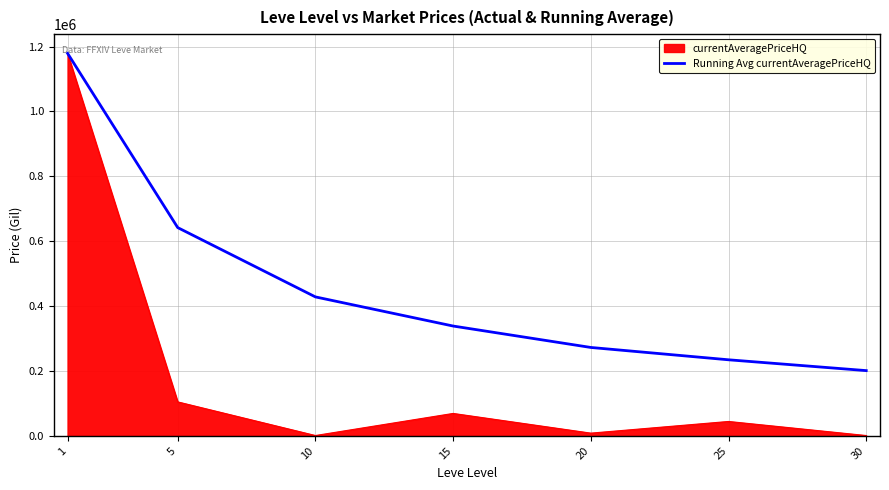

How many lines are shown in the chart?

2